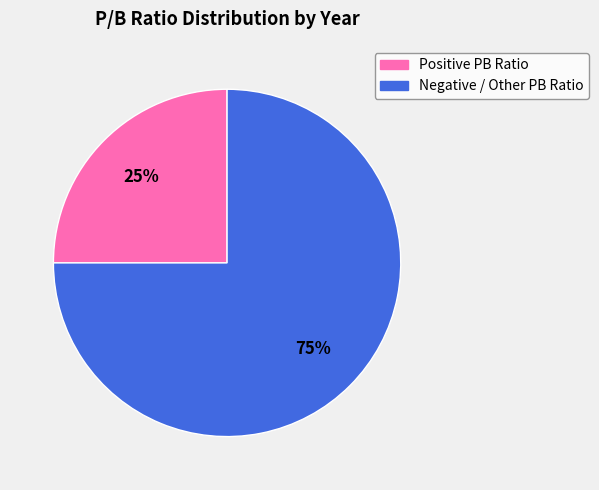

Does any single category account for the majority?

Yes